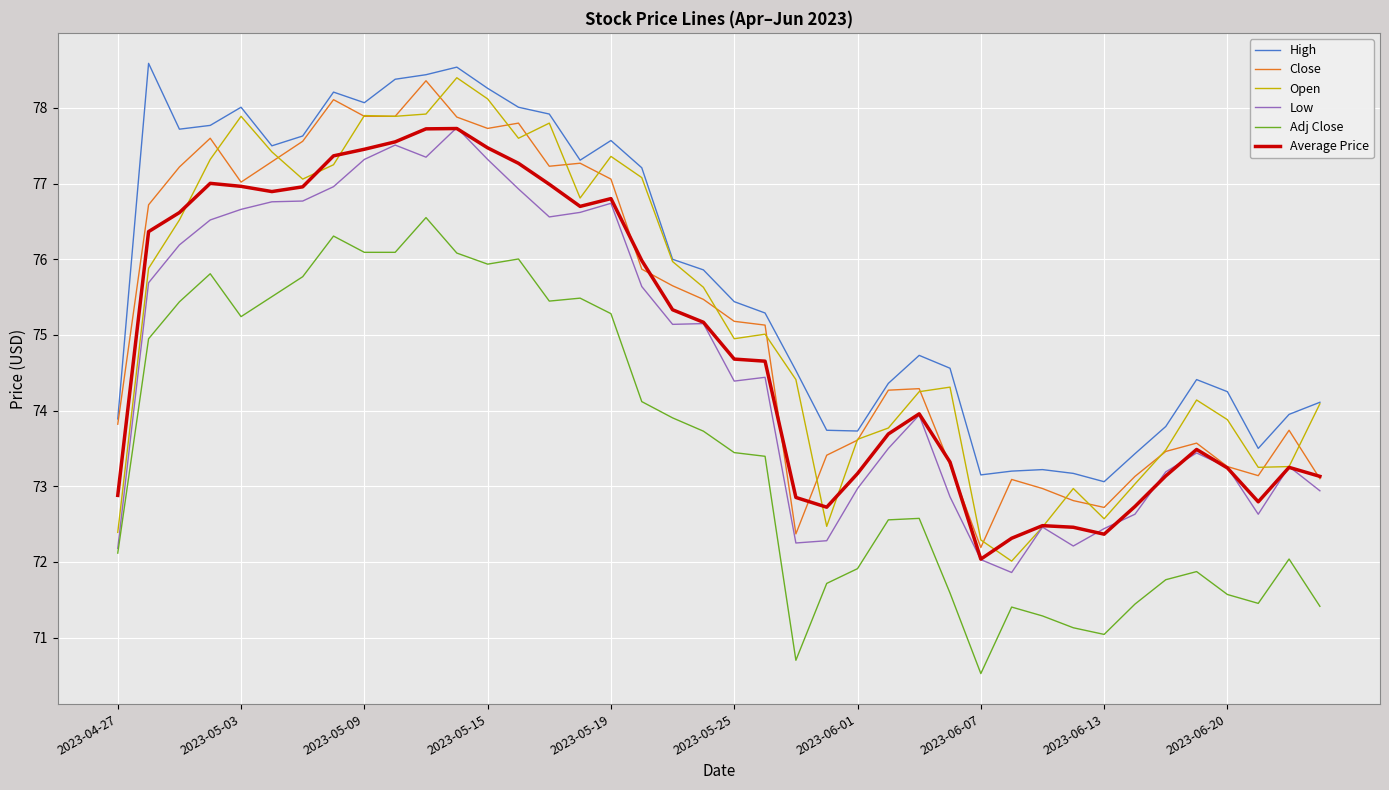

True or false: Low and High cross at least once.

False